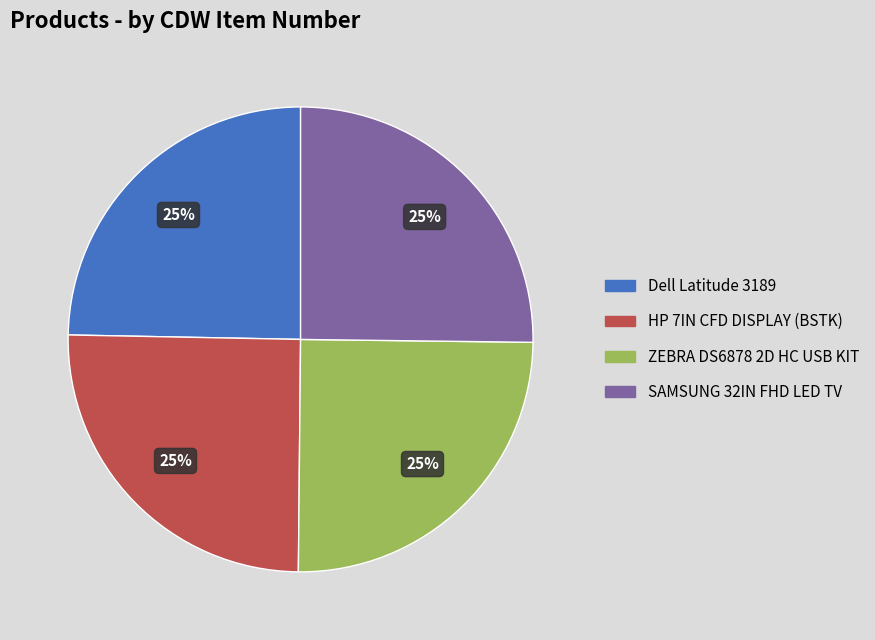

Approximately how many times larger is the value at Dell Latitude 3189 compared to ZEBRA DS6878 2D HC USB KIT?

1.0